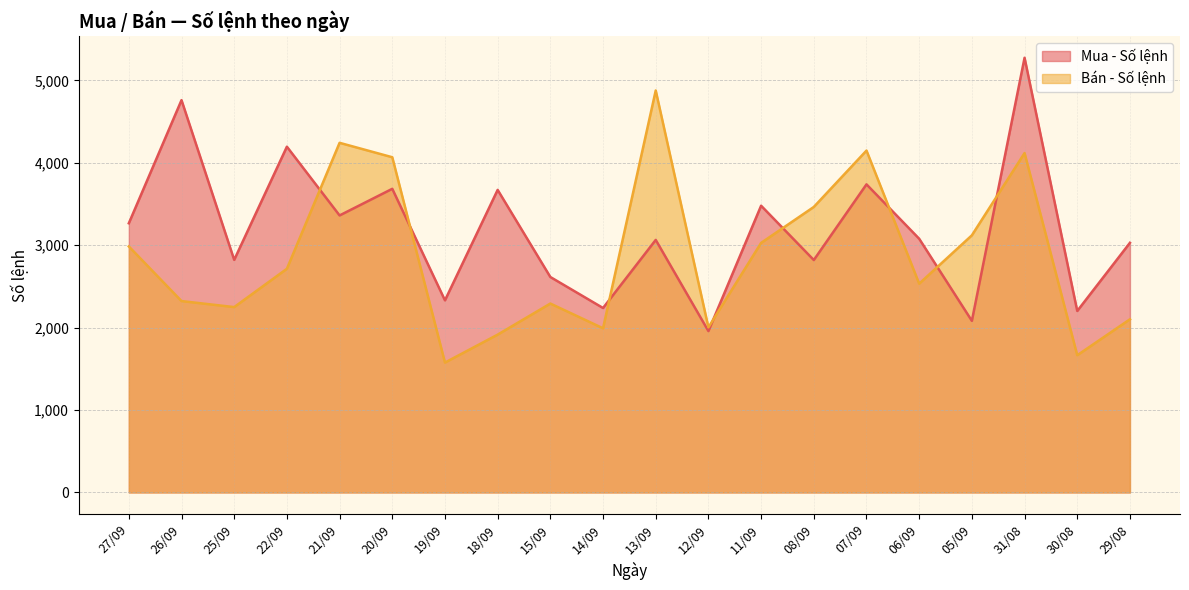

Which series ends up on top after the final intersection of Bán - Số lệnh and Mua - Số lệnh?

Mua - Số lệnh